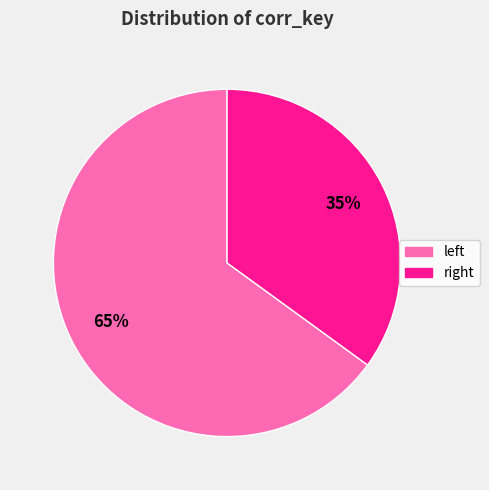

How many segments does this pie chart have?

2